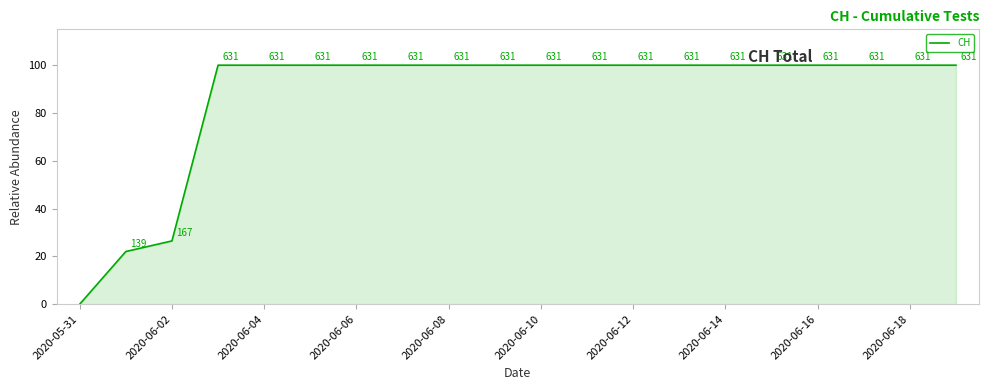

What is the maximum value shown in the chart?

100.0